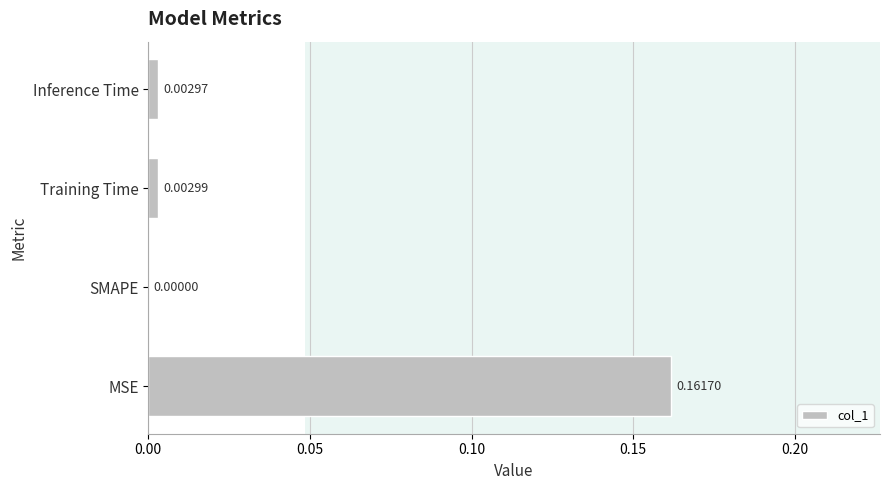

Which label corresponds to the largest value in the chart?

MSE